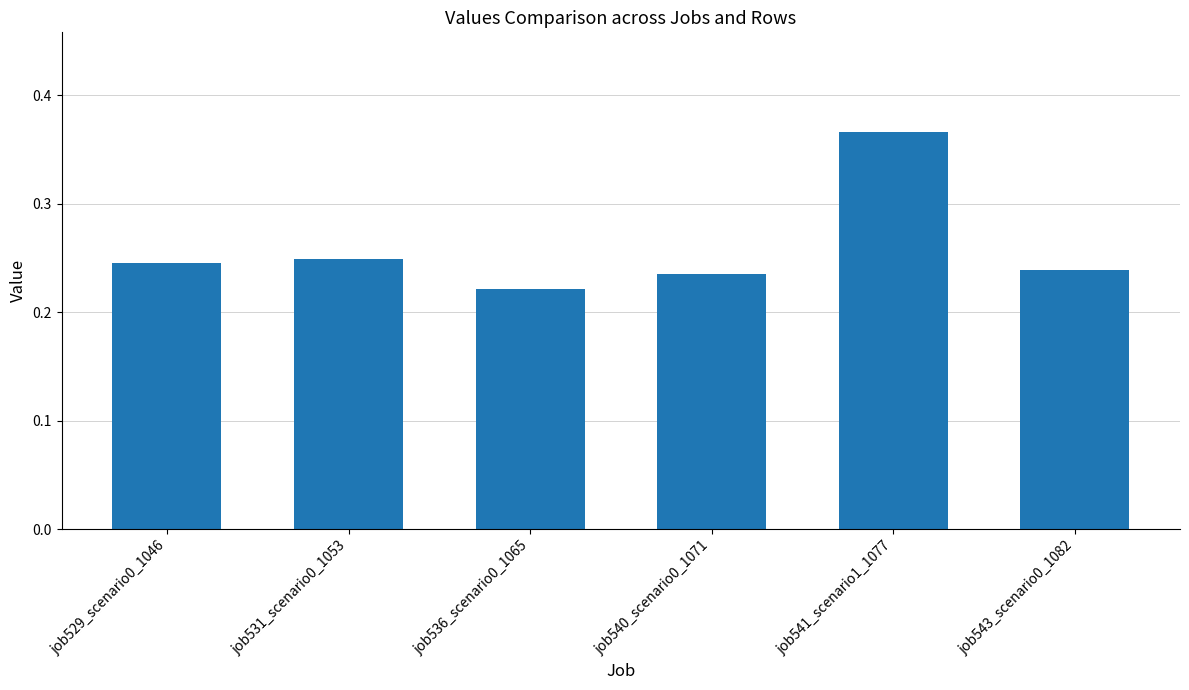

List the labels in order of value, largest first.

job541_scenario1_1077, job531_scenario0_1053, job529_scenario0_1046, job543_scenario0_1082, job540_scenario0_1071, job536_scenario0_1065